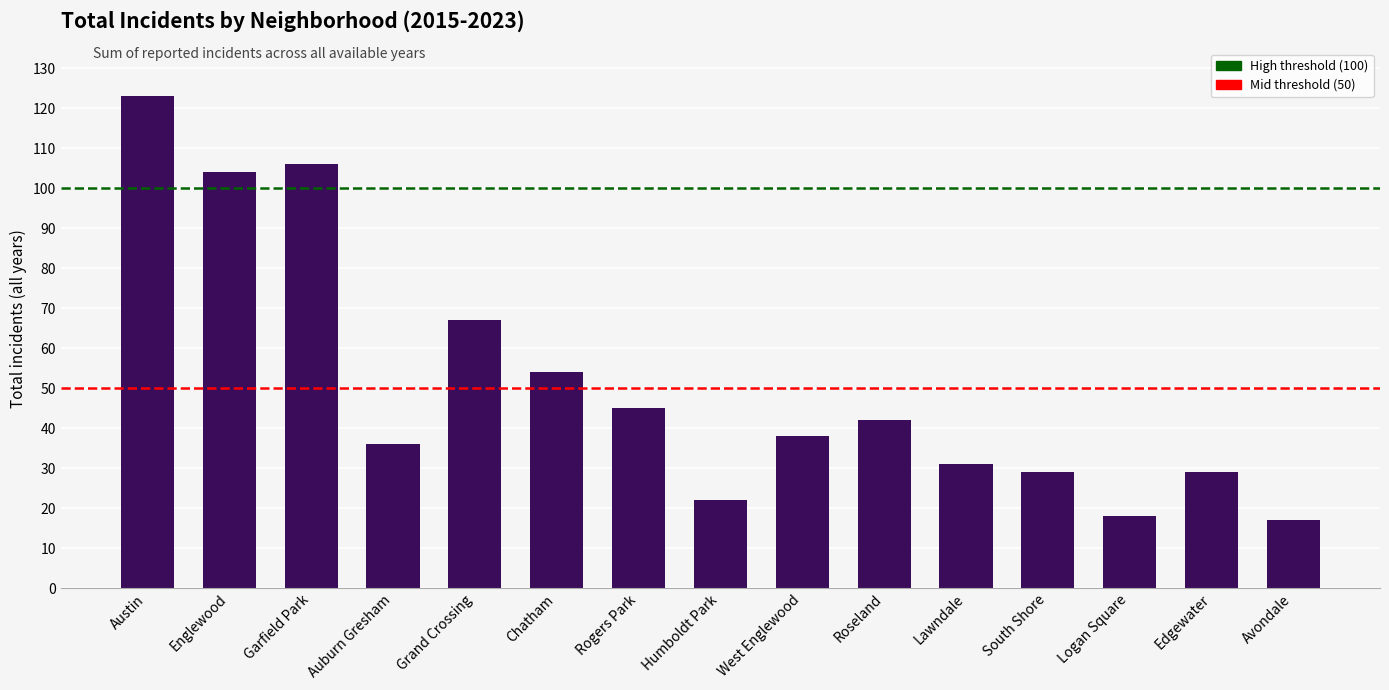

What is the difference between the values at Chatham and Auburn Gresham?

18